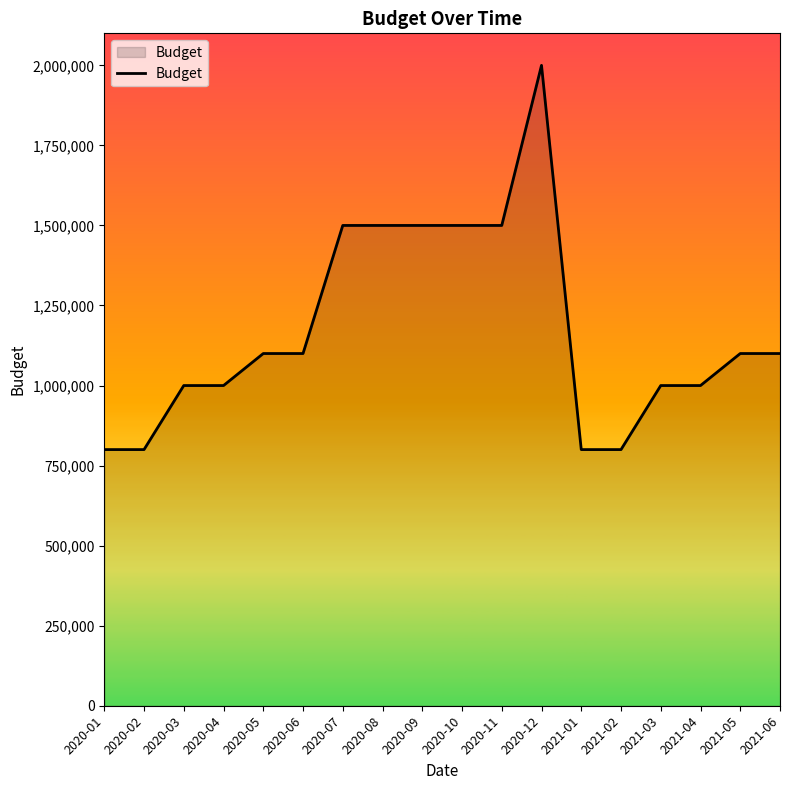

What is the sum of all values?

21100000